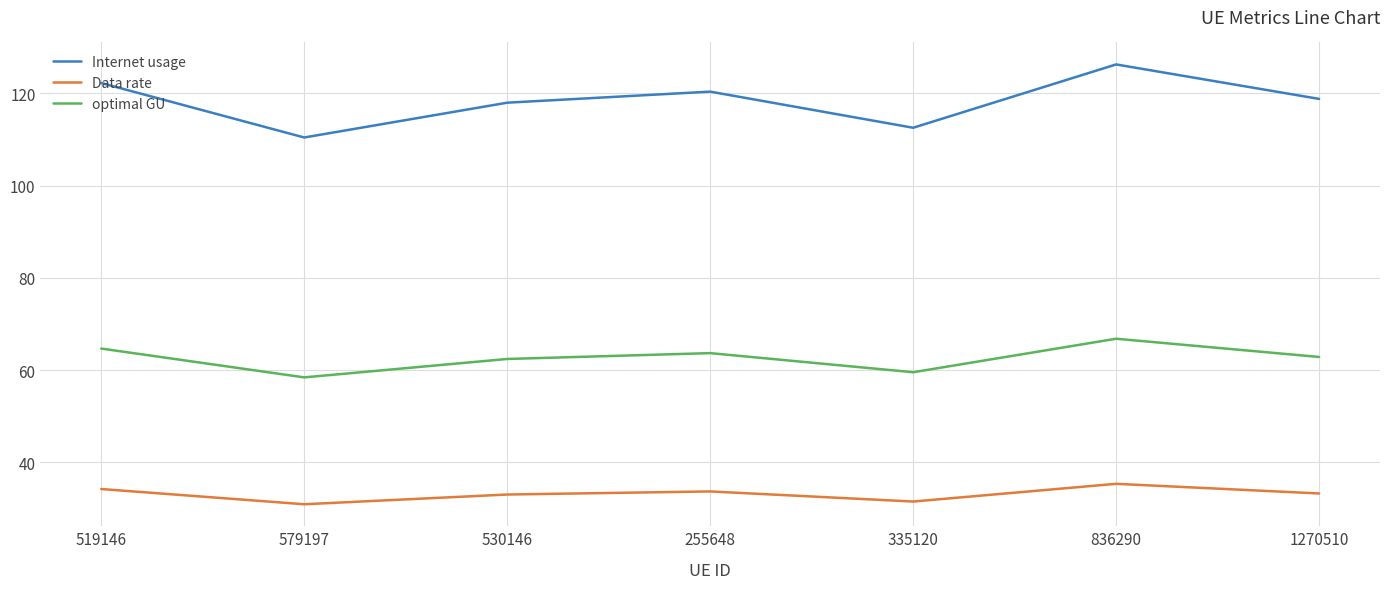

True or false: Data rate has more than 1 interior local peaks.

True